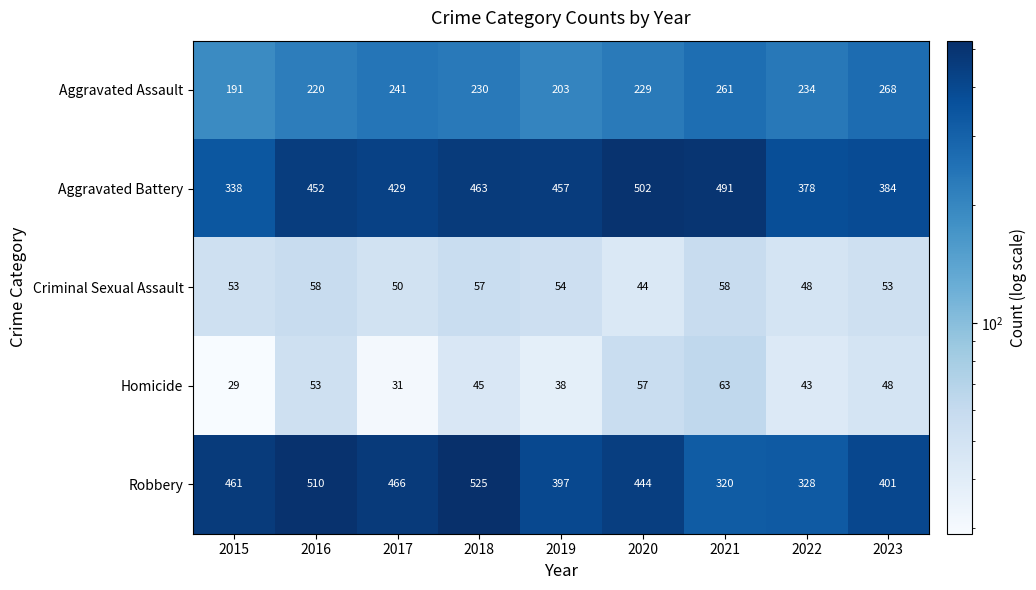

At which label does Aggravated Assault first exceed 230?

2017